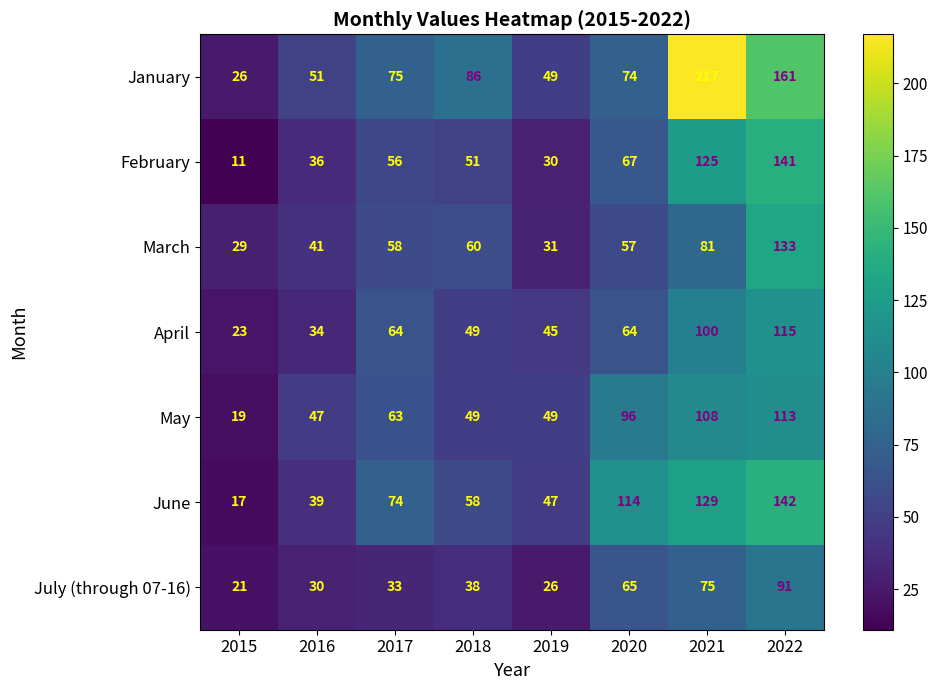

What is the difference between the maximum and minimum values in the July (through 07-16) series?

70